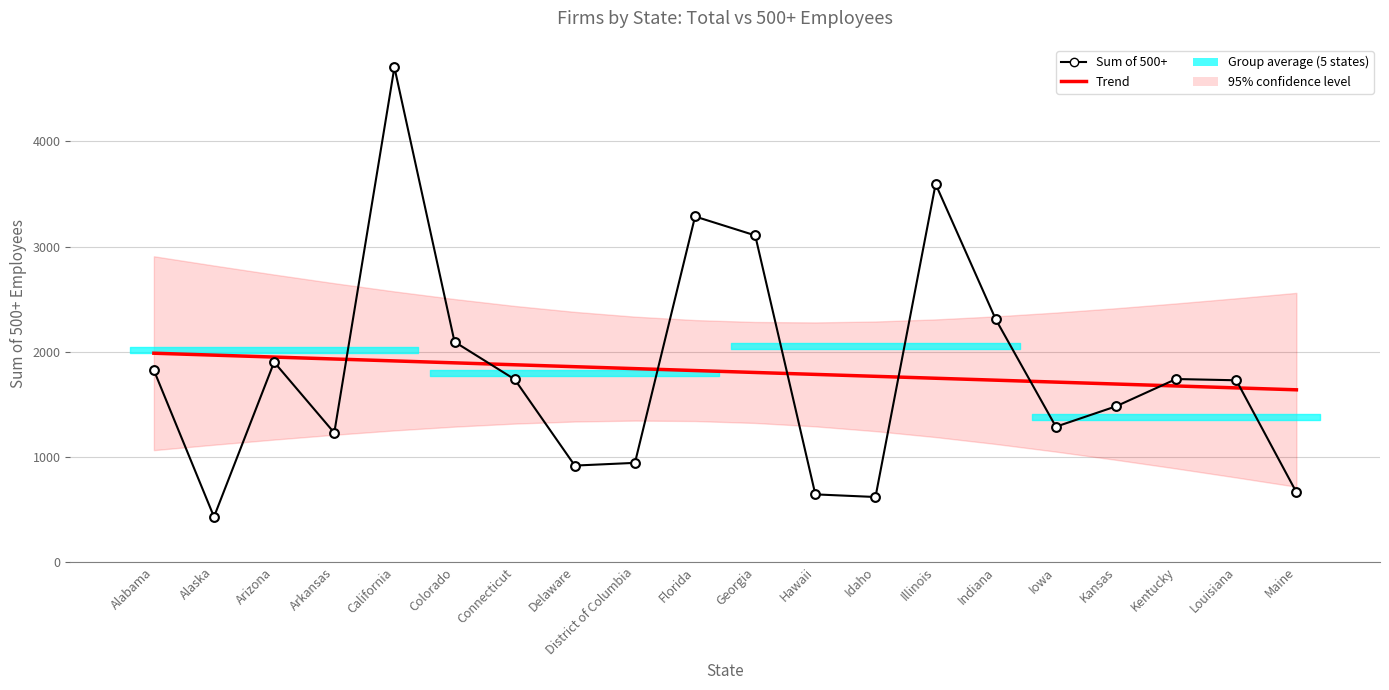

Which series has the widest spread of Y values?

Sum of 500+